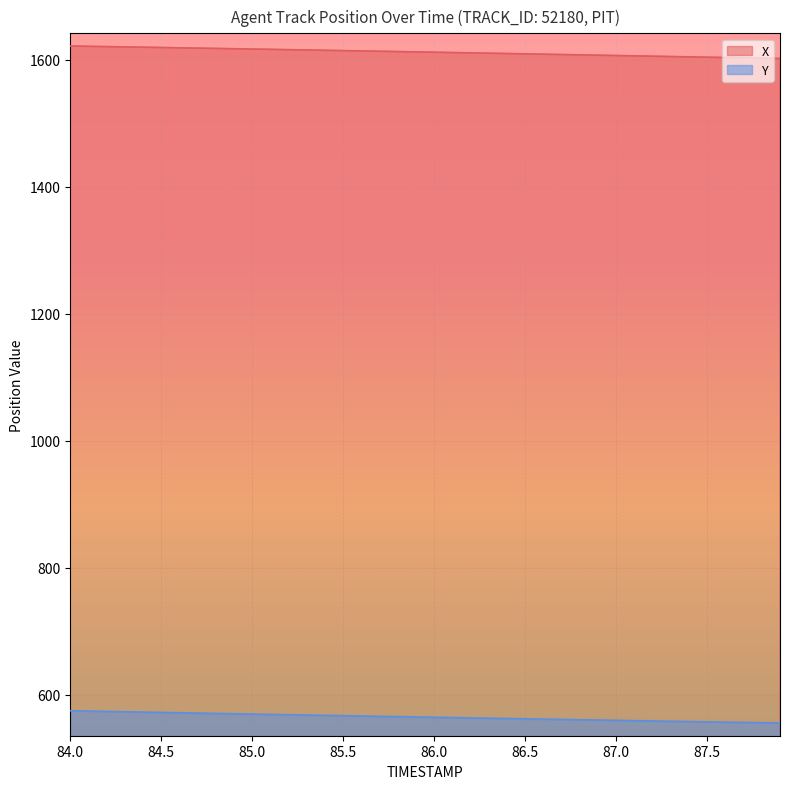

How many lines are shown in the chart?

2